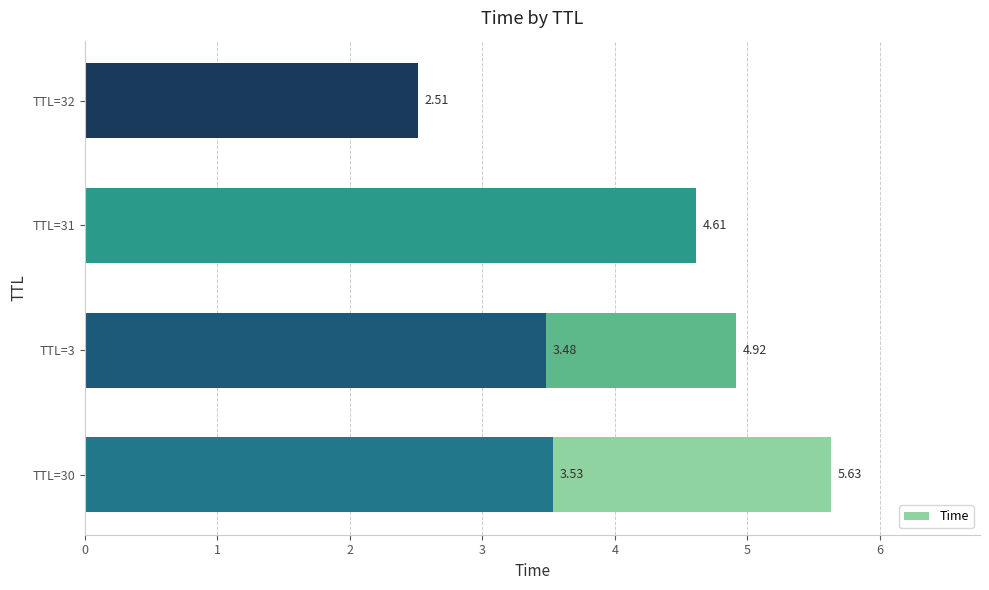

Reading left to right, what are all the values shown in this chart?

5.6	4.9	4.6	3.5	3.5	2.5